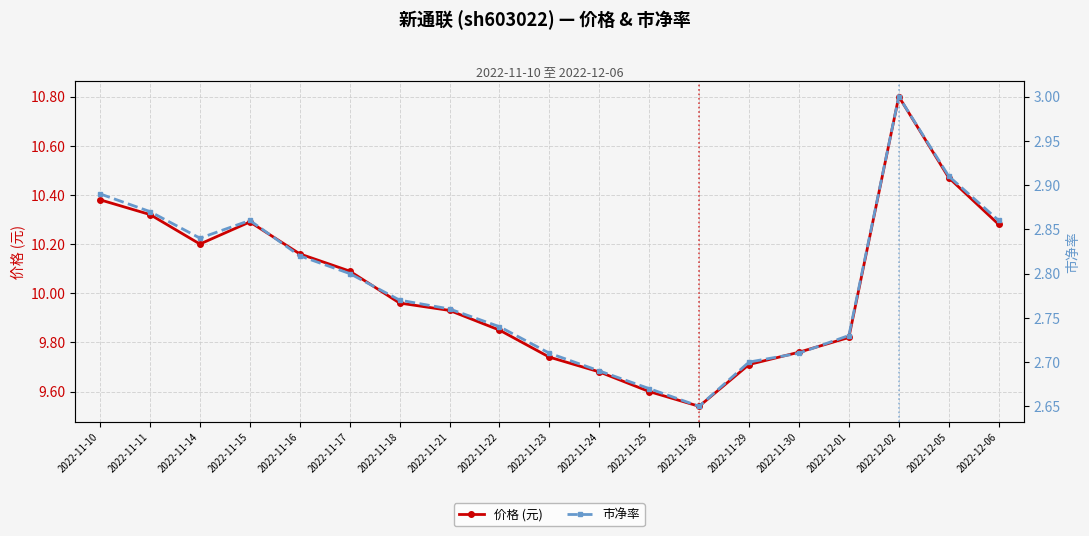

Reading right to left, extract all data points from this chart.

价格 (元): 2022-12-06=10.3	2022-12-05=10.5	2022-12-02=10.8	2022-12-01=9.8	2022-11-30=9.8	2022-11-29=9.7	2022-11-28=9.5	2022-11-25=9.6	2022-11-24=9.7	2022-11-23=9.7	2022-11-22=9.8	2022-11-21=9.9	2022-11-18=10.0	2022-11-17=10.1	2022-11-16=10.2	2022-11-15=10.3	2022-11-14=10.2	2022-11-11=10.3	2022-11-10=10.4
市净率: 2022-12-06=2.9	2022-12-05=2.9	2022-12-02=3.0	2022-12-01=2.7	2022-11-30=2.7	2022-11-29=2.7	2022-11-28=2.6	2022-11-25=2.7	2022-11-24=2.7	2022-11-23=2.7	2022-11-22=2.7	2022-11-21=2.8	2022-11-18=2.8	2022-11-17=2.8	2022-11-16=2.8	2022-11-15=2.9	2022-11-14=2.8	2022-11-11=2.9	2022-11-10=2.9